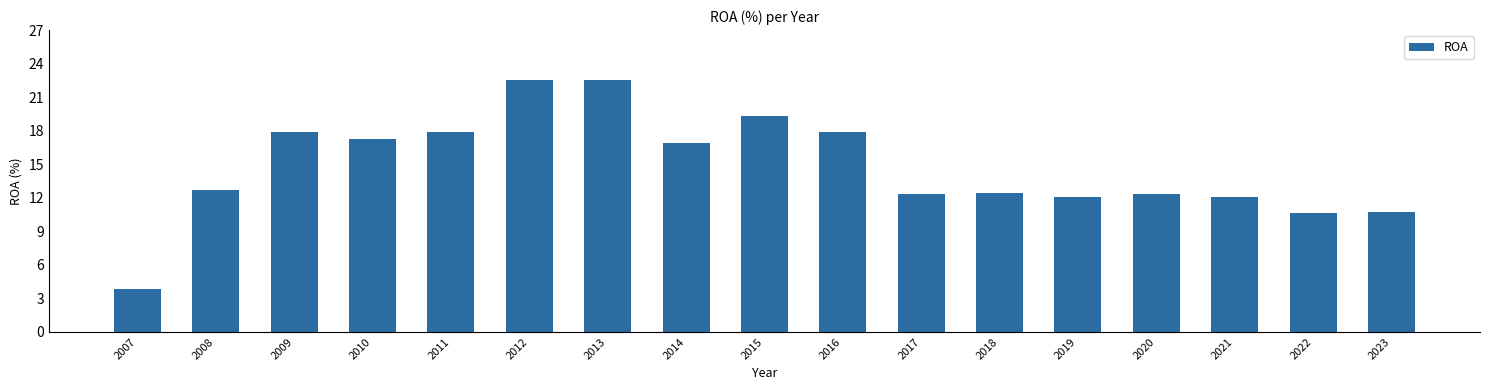

Is it true that the value at 2010 is 22.8?

False